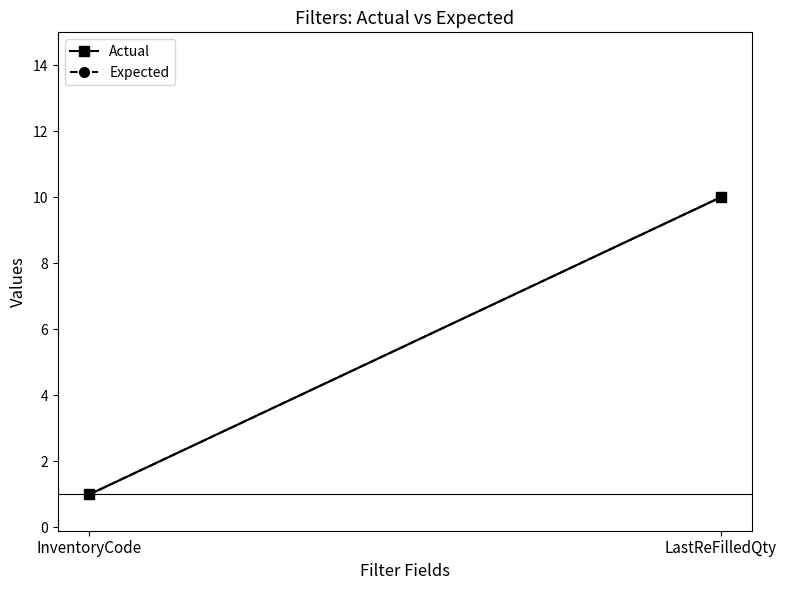

The value of Actual at LastReFilledQty is 10. True or false?

True